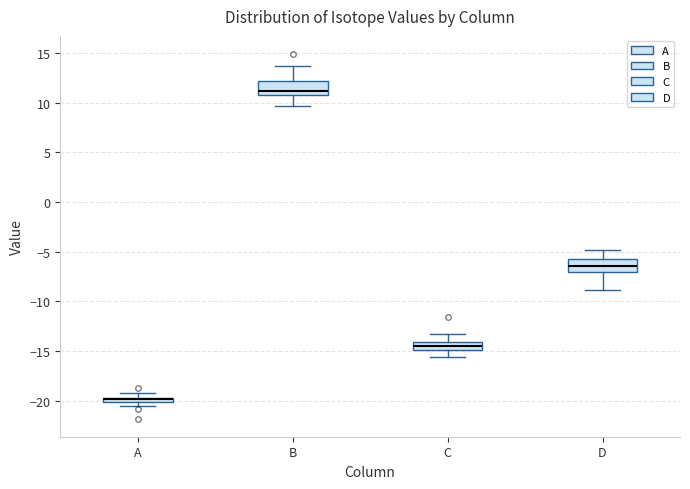

Where is the upper edge of the box for C on the y-axis? The values are not printed on the chart, so give them approximately, as read against the axis.

-14.0